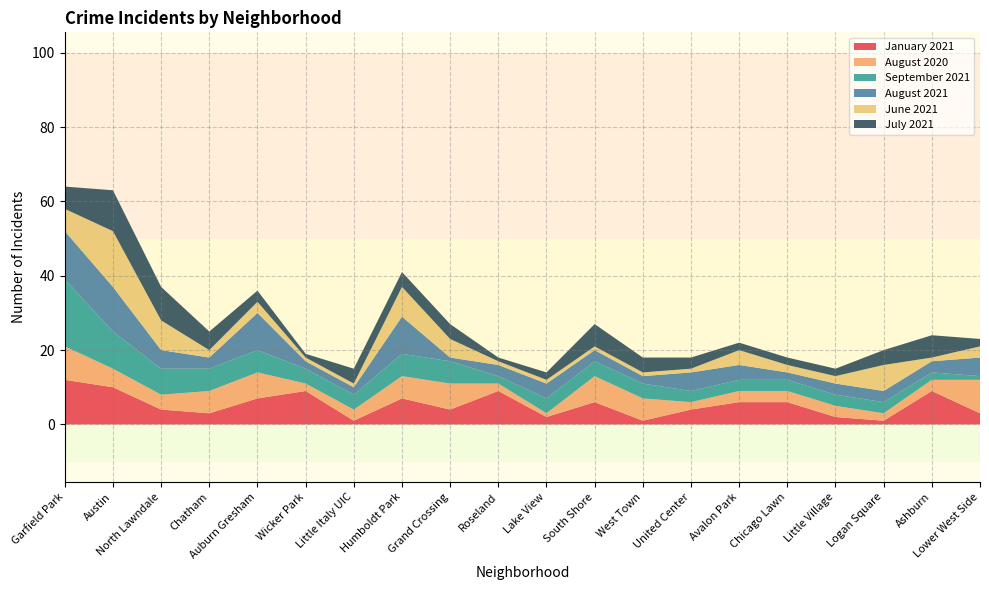

Reading left to right, what are all the values shown in this chart?

January 2021: 12	10	4	3	7	9	1	7	4	9	2	6	1	4	6	6	2	1	9	3
August 2020: 9	5	4	6	7	2	3	6	7	2	1	7	6	2	3	3	3	2	3	9
September 2021: 18	10	7	6	6	4	4	6	6	2	4	4	4	3	3	3	3	3	2	1
August 2021: 13	12	5	3	10	2	2	10	1	3	4	3	2	5	4	2	3	3	3	5
June 2021: 6	15	8	2	3	1	1	8	5	1	1	1	1	1	4	2	2	7	1	3
July 2021: 6	11	9	5	3	1	4	4	4	1	2	6	4	3	2	2	2	4	6	2